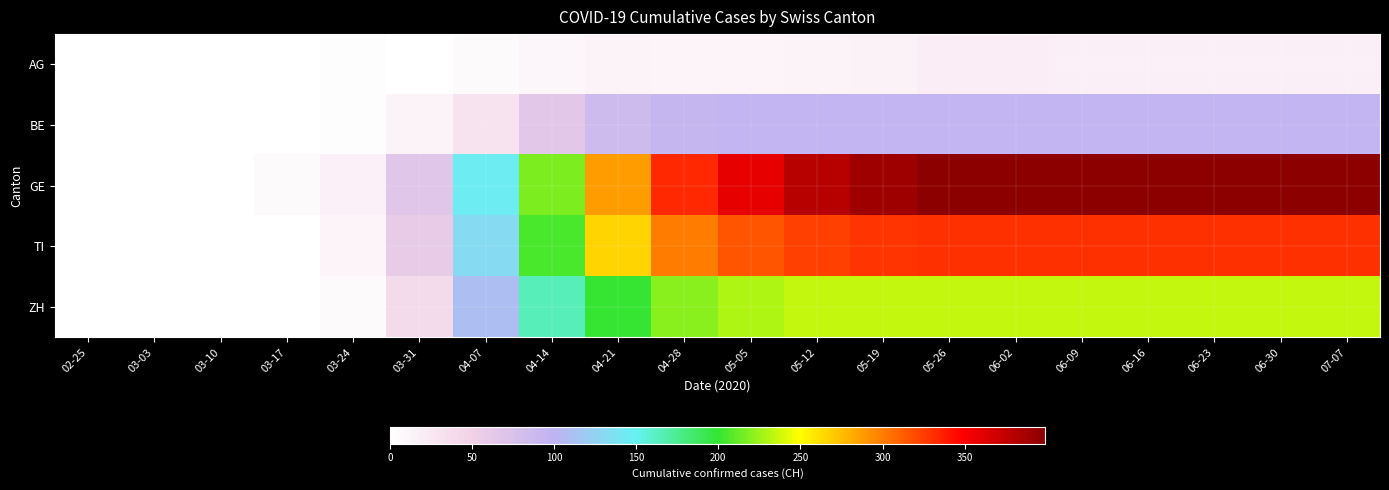

Reading right to left, extract all data points from this chart.

AG: 07-07=18	06-30=18	06-23=18	06-16=18	06-09=18	06-02=19	05-26=20	05-19=15	05-12=13	05-05=11	04-28=12	04-21=14	04-14=10	04-07=6	03-31=0	03-24=3	03-17=0	03-10=0	03-03=0	02-25=0
BE: 07-07=96	06-30=96	06-23=96	06-16=96	06-09=96	06-02=96	05-26=96	05-19=96	05-12=96	05-05=96	04-28=95	04-21=85	04-14=66	04-07=30	03-31=13	03-24=3	03-17=0	03-10=0	03-03=0	02-25=0
GE: 07-07=399	06-30=399	06-23=399	06-16=399	06-09=399	06-02=399	05-26=398	05-19=391	05-12=379	05-05=360	04-28=332	04-21=287	04-14=218	04-07=145	03-31=68	03-24=16	03-17=5	03-10=1	03-03=0	02-25=0
TI: 07-07=330	06-30=330	06-23=330	06-16=330	06-09=330	06-02=330	05-26=330	05-19=328	05-12=324	05-05=316	04-28=300	04-21=265	04-14=205	04-07=132	03-31=60	03-24=12	03-17=0	03-10=0	03-03=0	02-25=0
ZH: 07-07=235	06-30=235	06-23=235	06-16=235	06-09=235	06-02=235	05-26=235	05-19=235	05-12=235	05-05=230	04-28=221	04-21=200	04-14=164	04-07=110	03-31=40	03-24=6	03-17=1	03-10=0	03-03=0	02-25=0